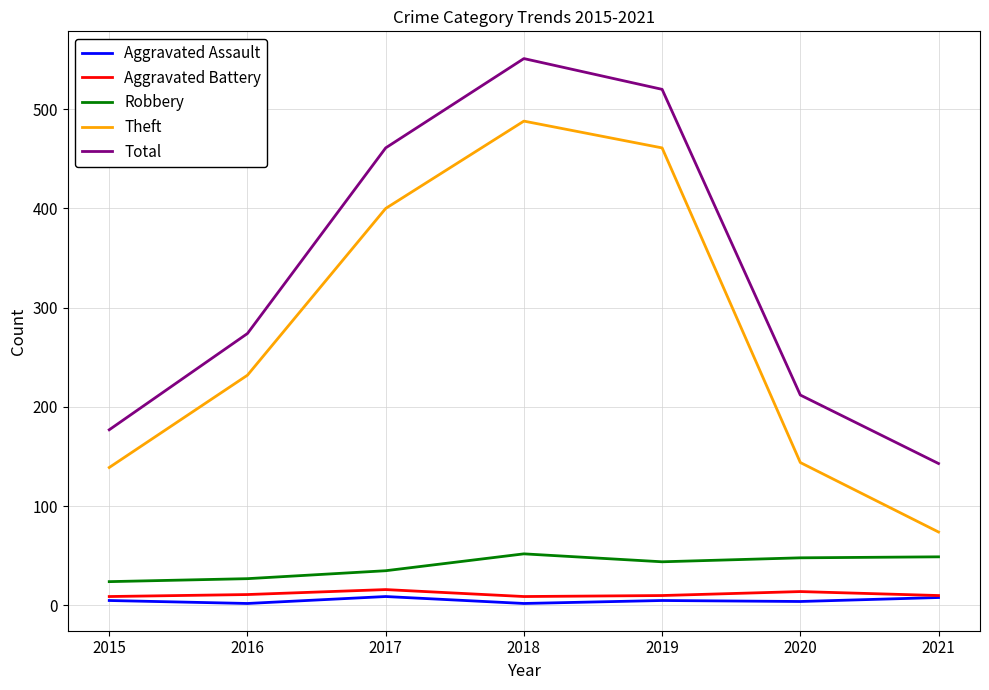

List the series in order of their peak value, lowest first.

Aggravated Assault, Aggravated Battery, Robbery, Theft, Total